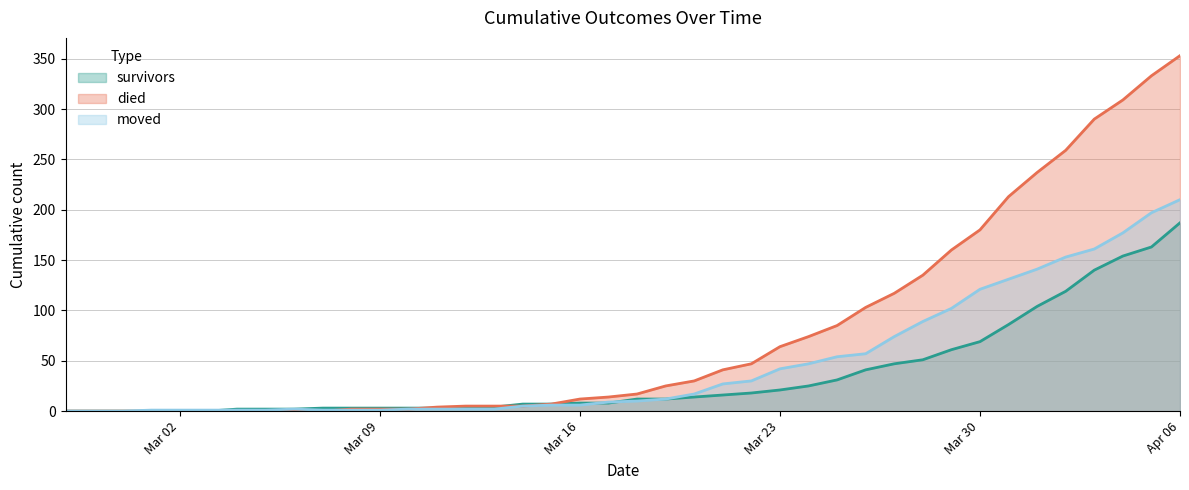

Rank the series by their average value, from lowest to highest.

survivors, moved, died